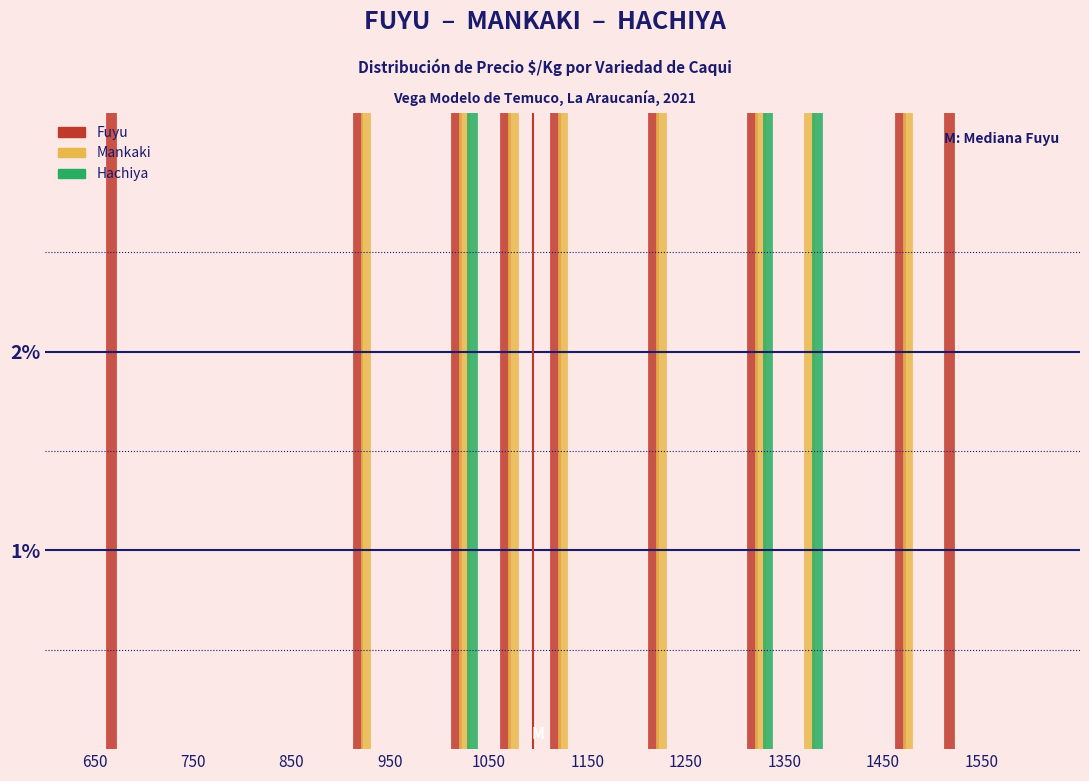

What is the difference between the maximum and minimum values in the Hachiya series?

33.3